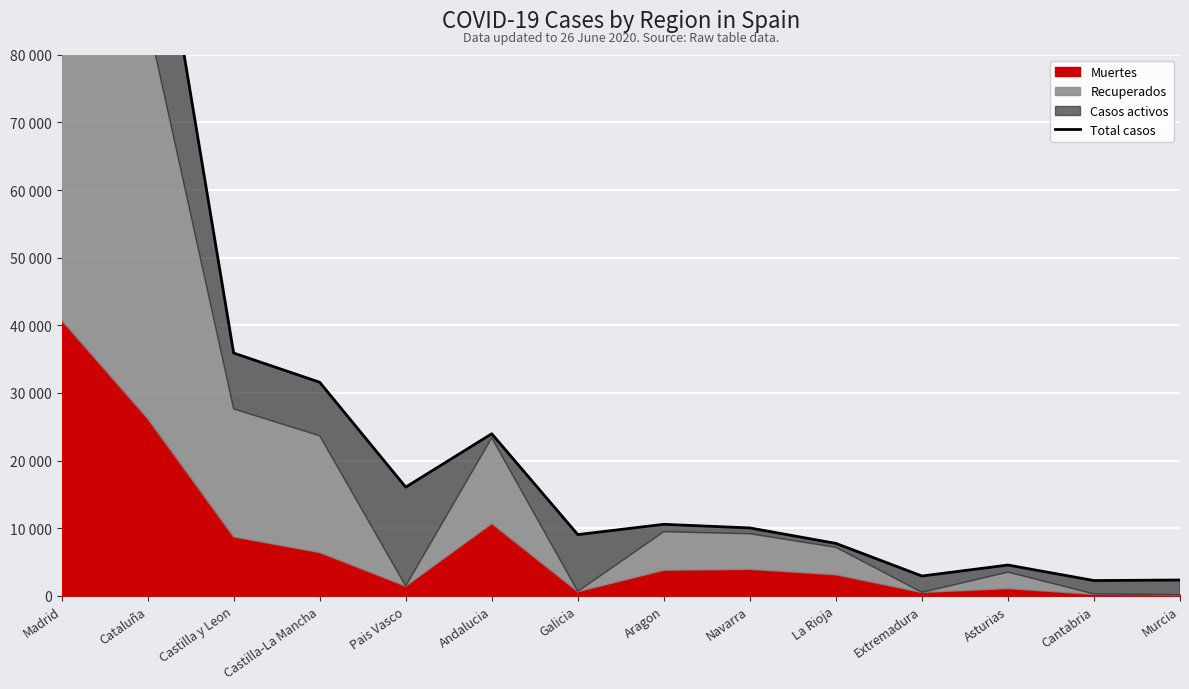

How many data points does each series have?

14